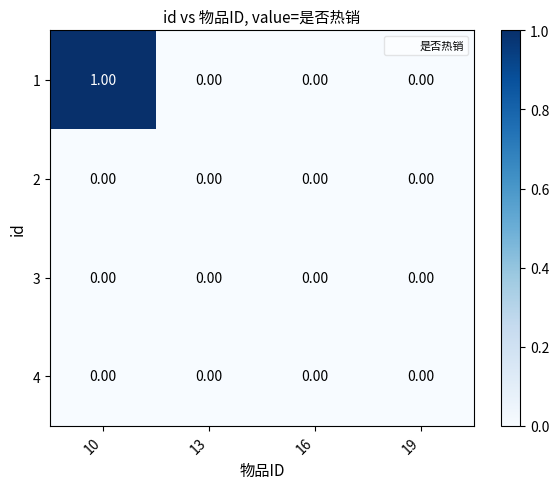

At which category is the sum across all series the highest?

10